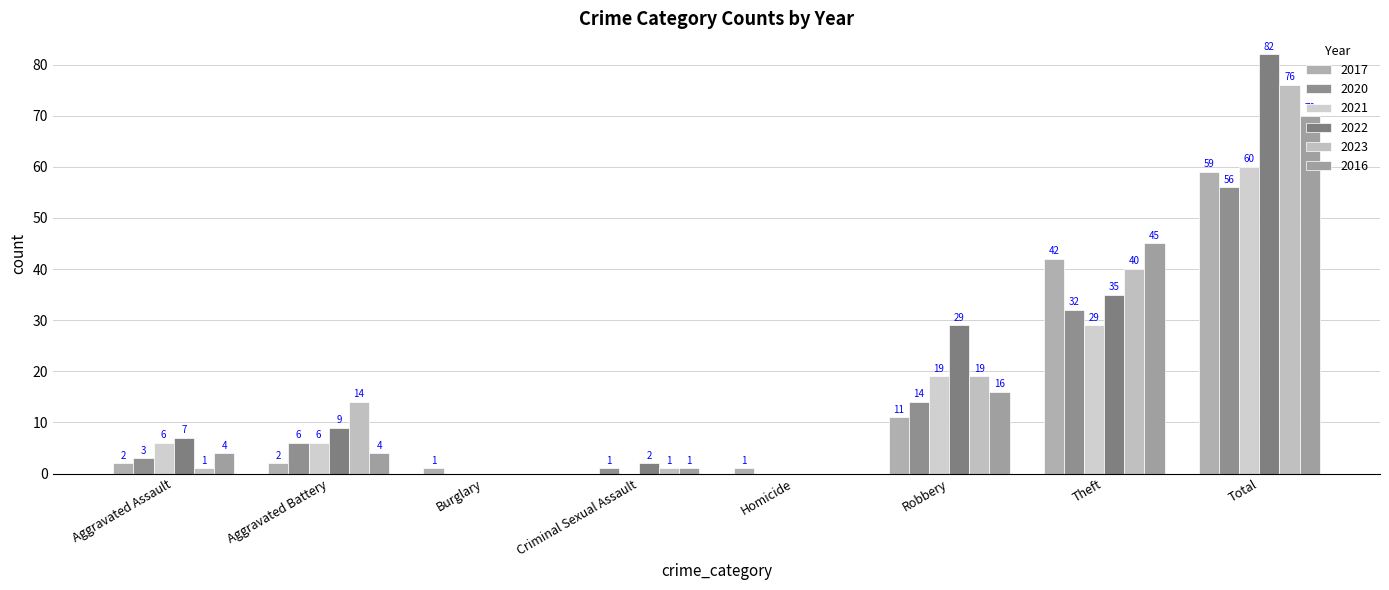

What is the difference between the second highest and second lowest values in the 2021 series?

29